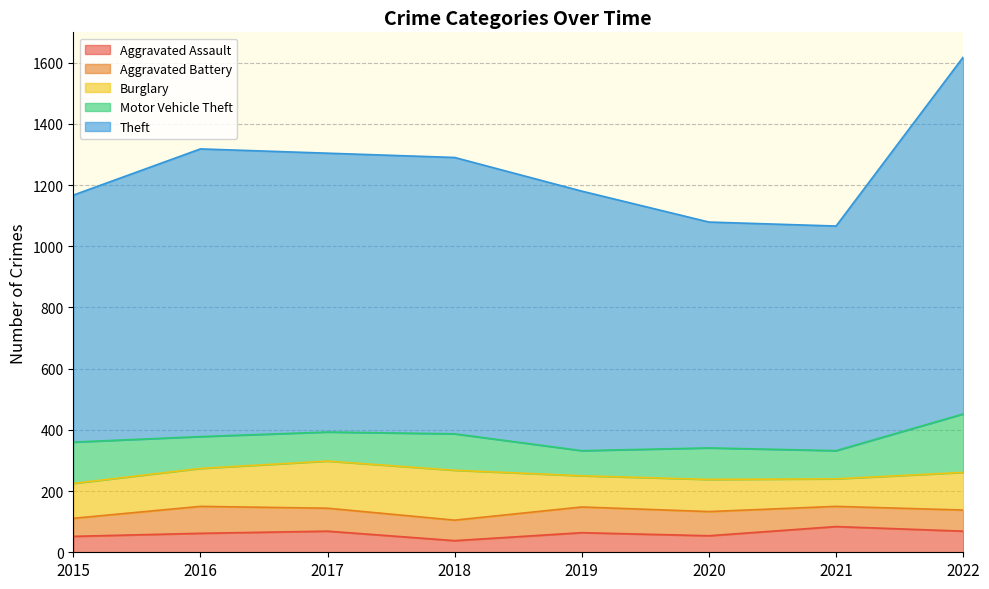

Reading left to right, what are all the values shown in this chart?

Aggravated Assault: 2015=52	2016=62	2017=69	2018=38	2019=64	2020=54	2021=84	2022=69
Aggravated Battery: 2015=59	2016=88	2017=75	2018=67	2019=84	2020=79	2021=66	2022=69
Burglary: 2015=114	2016=124	2017=154	2018=163	2019=102	2020=105	2021=90	2022=123
Motor Vehicle Theft: 2015=135	2016=104	2017=95	2018=119	2019=82	2020=103	2021=92	2022=191
Theft: 2015=807	2016=940	2017=911	2018=903	2019=848	2020=738	2021=734	2022=1166